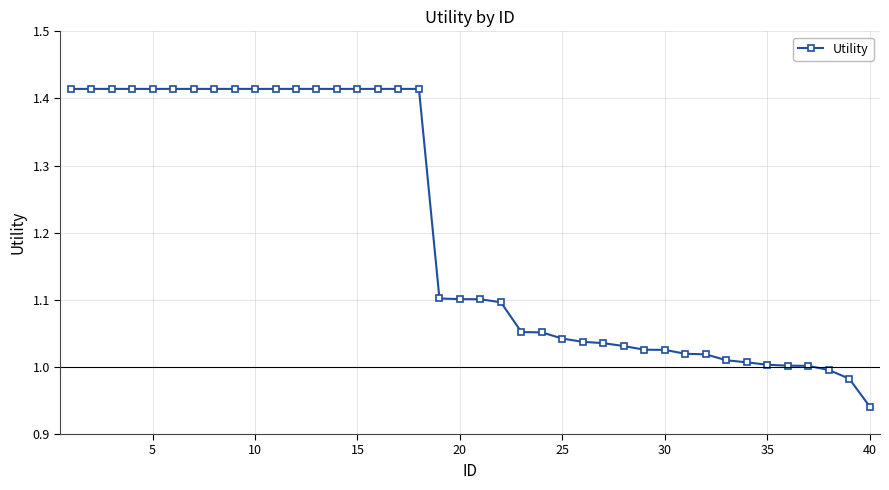

What is the sum of all values?

48.1